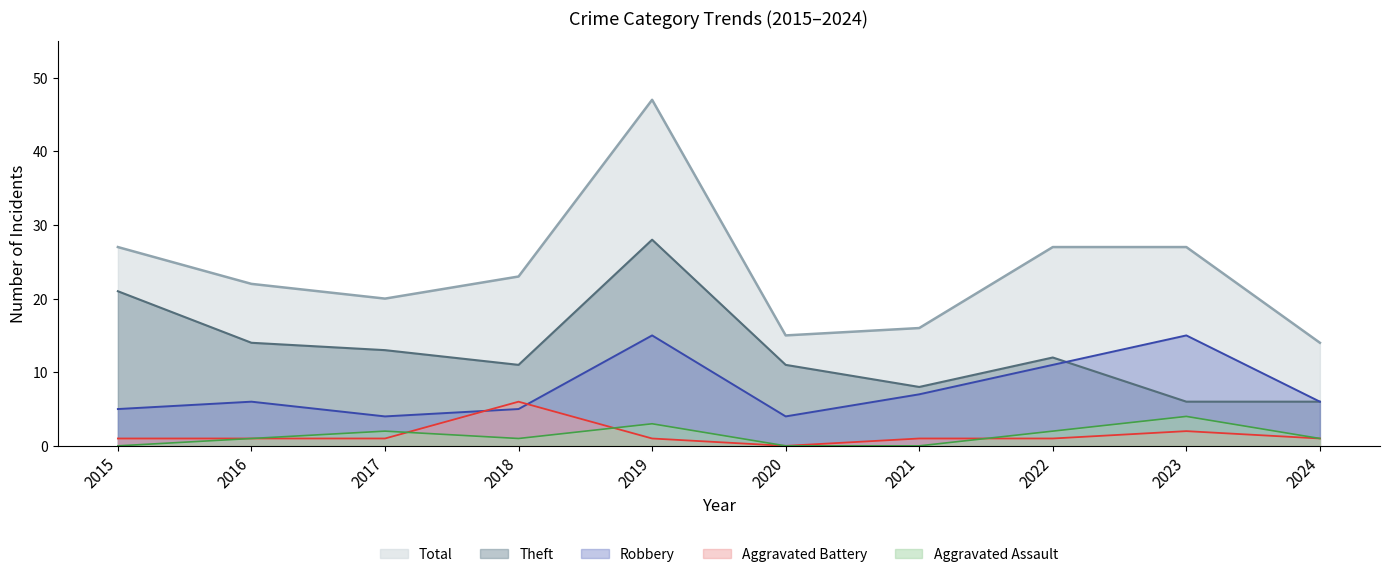

List the series in order of their peak value, highest first.

Total, Theft, Robbery, Aggravated Battery, Aggravated Assault